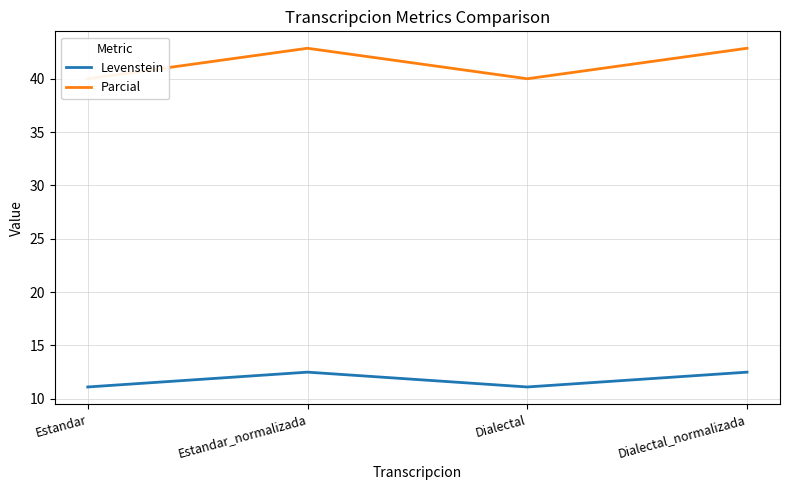

What is the difference between the Levenstein values at Estandar_normalizada and Dialectal?

1.4